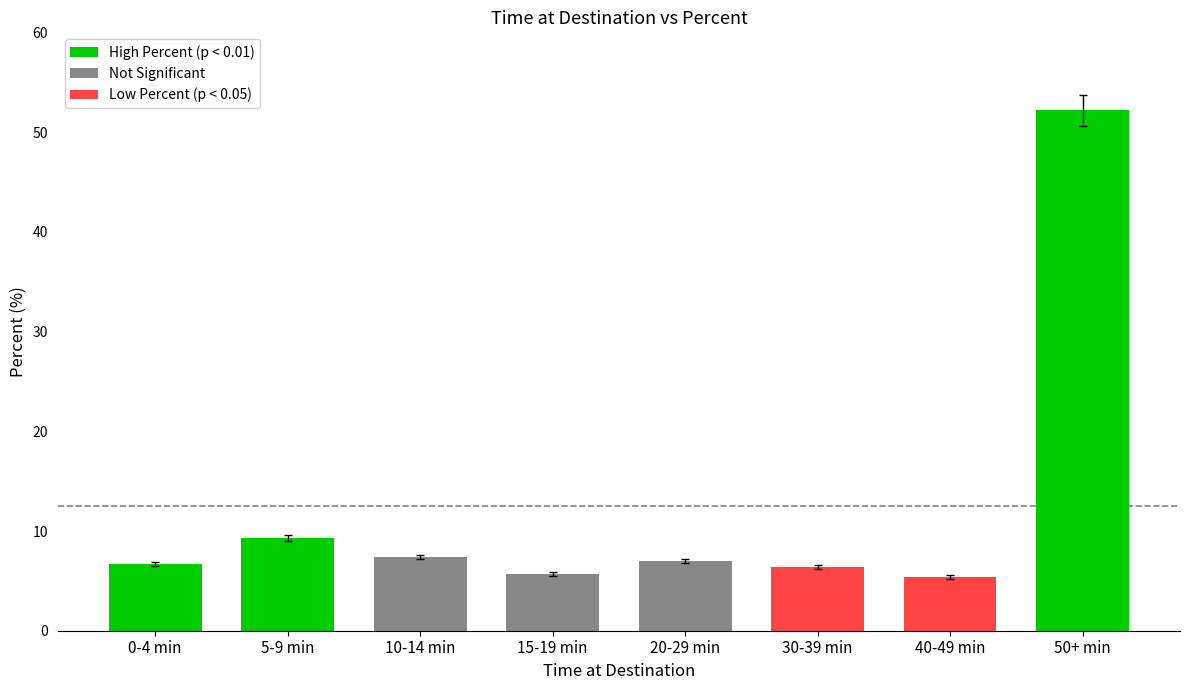

Which label corresponds to the largest value in the chart?

50+ min